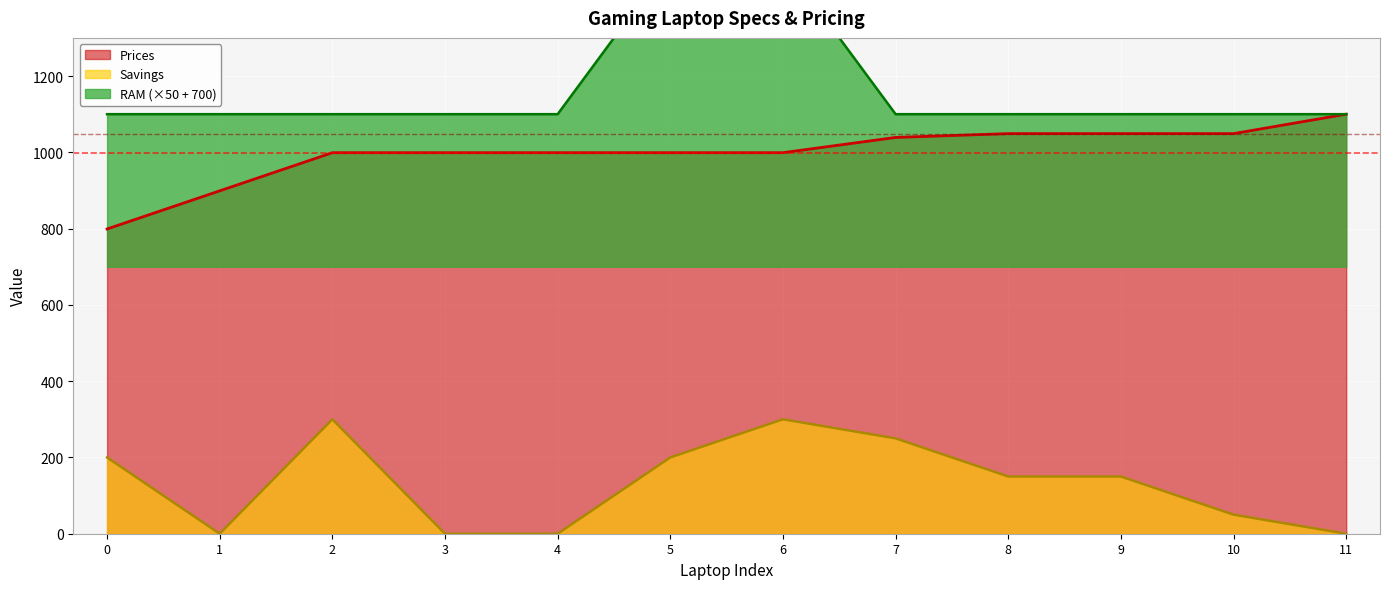

At which label is Prices closest to 949?

1